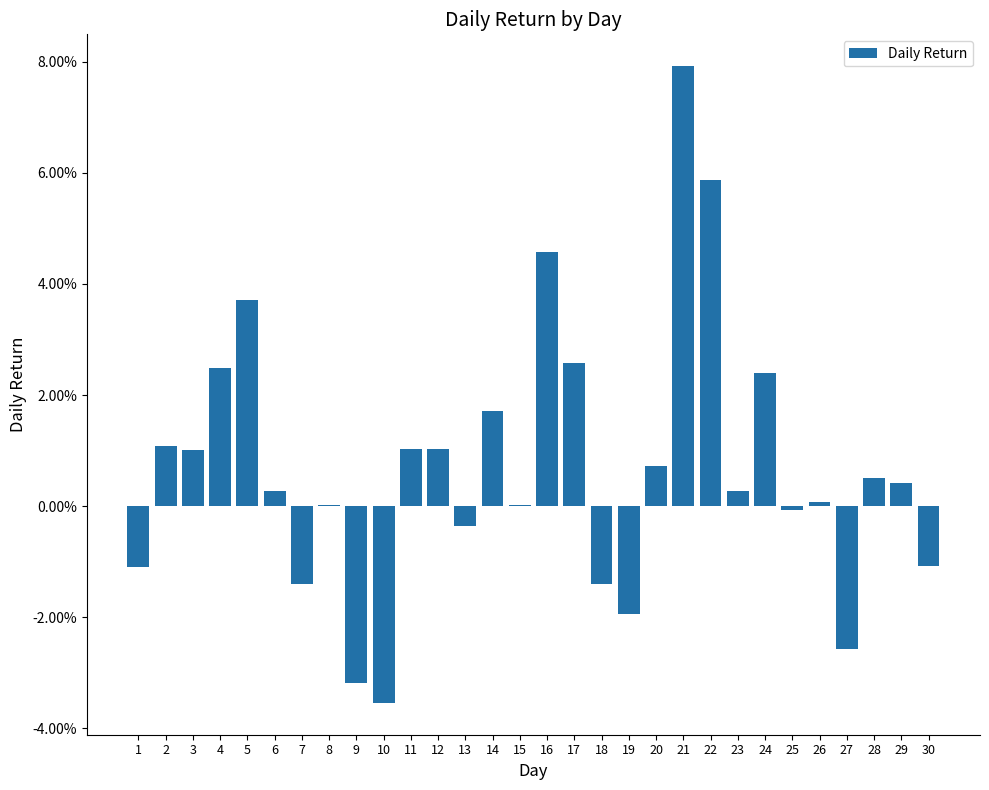

List the labels in order of value, largest first.

21, 22, 16, 5, 17, 4, 24, 14, 2, 12, 11, 3, 20, 28, 29, 23, 6, 26, 8, 15, 25, 13, 30, 1, 7, 18, 19, 27, 9, 10